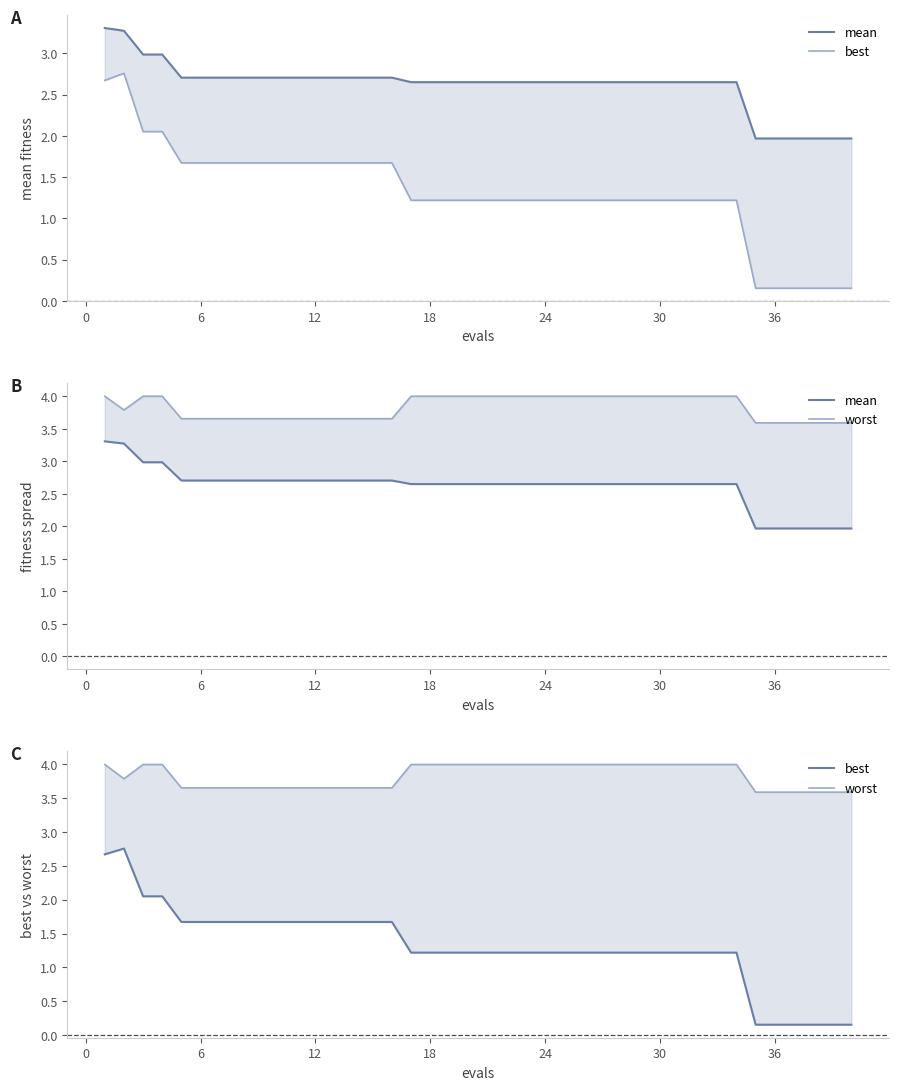

What is the greatest value displayed?

4.0